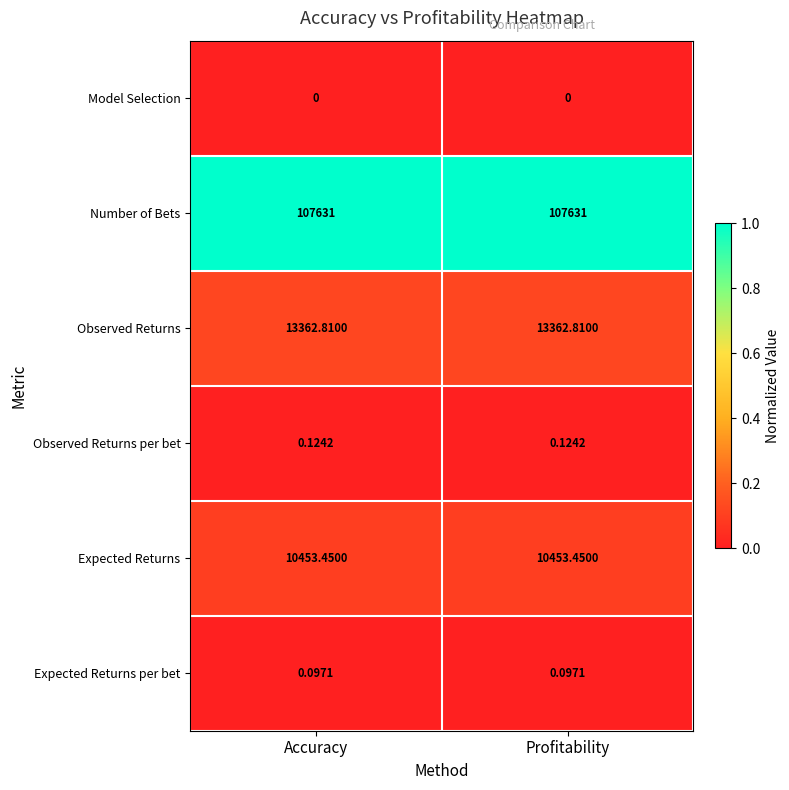

Rank the series by their maximum value, from lowest to highest.

Model Selection, Expected Returns per bet, Observed Returns per bet, Expected Returns, Observed Returns, Number of Bets